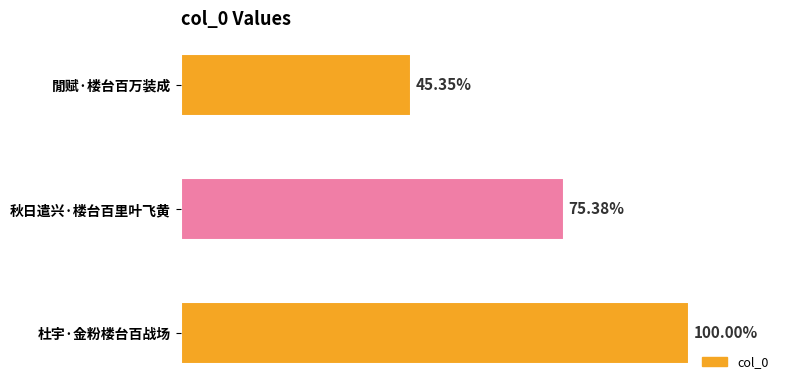

Are the bars horizontal?

Yes